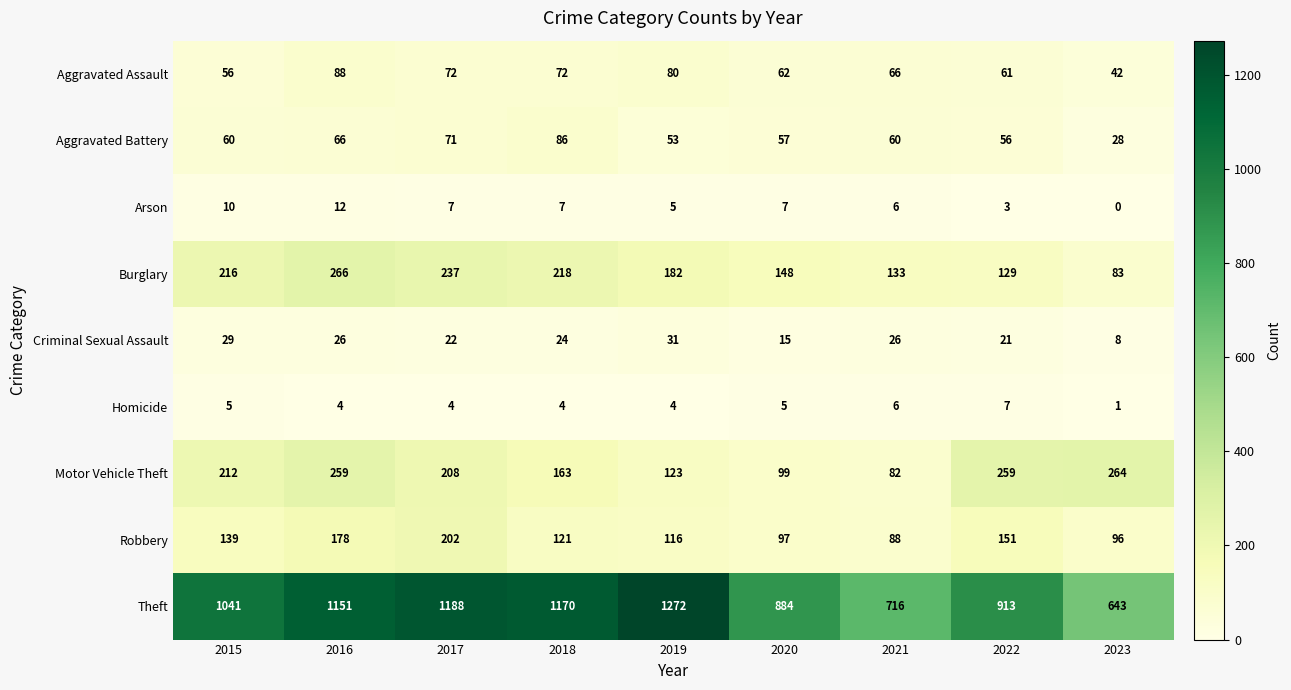

The value of Homicide at 2019 is 4. True or false?

True